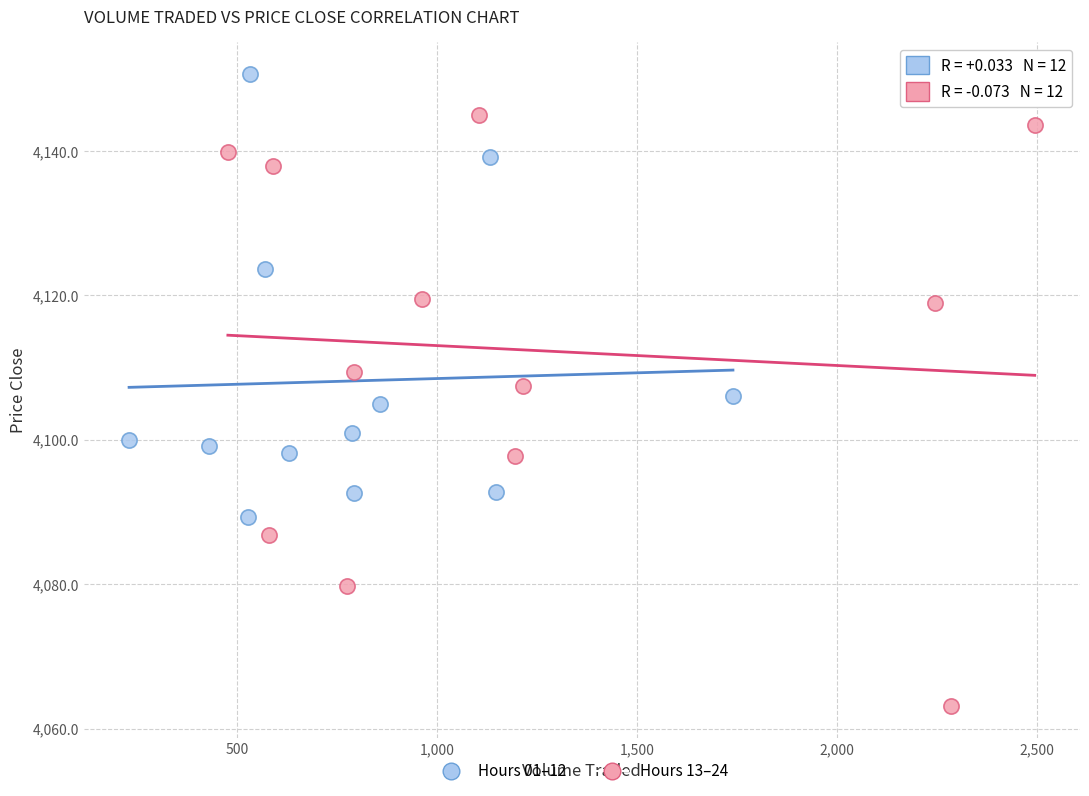

Which series contains the lowest Y value?

Hours 13–24